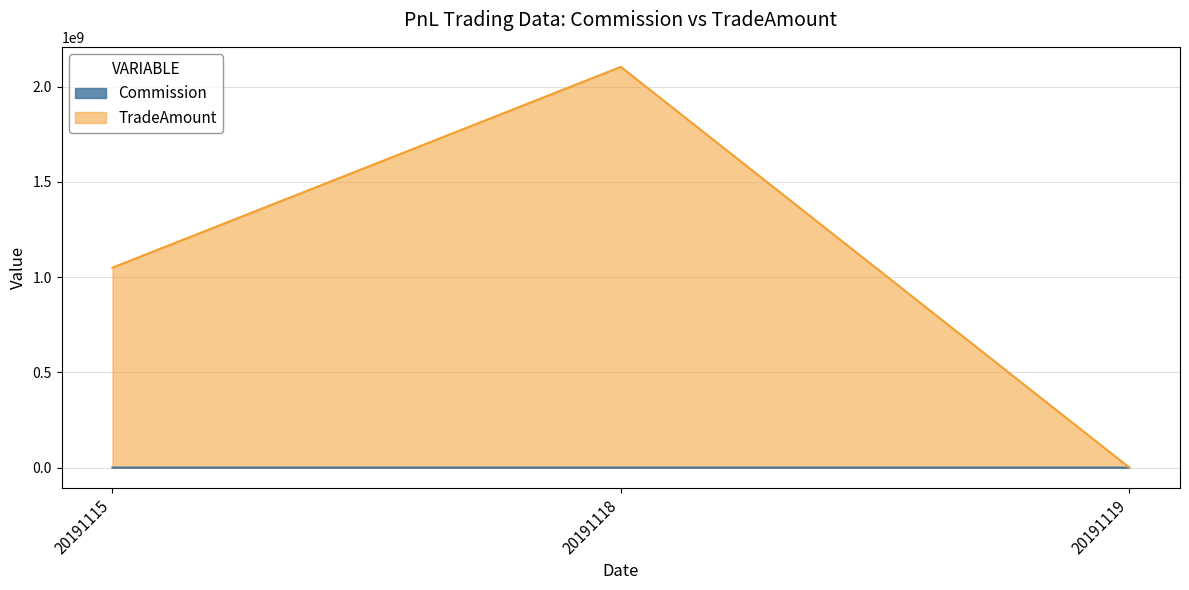

At which label does TradeAmount first exceed 1049998300?

20191118